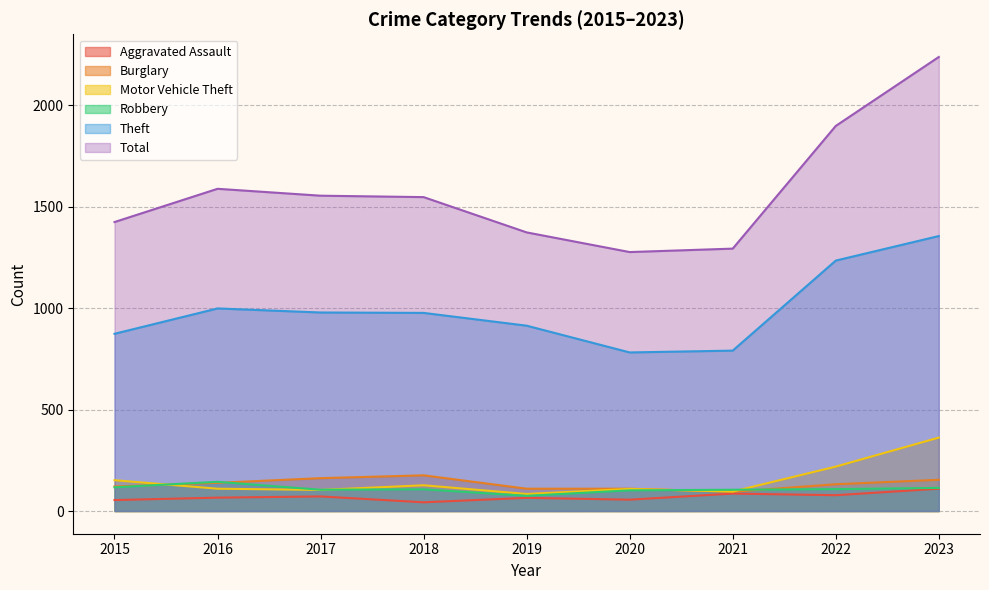

True or false: Total and Theft intersect in this chart.

False